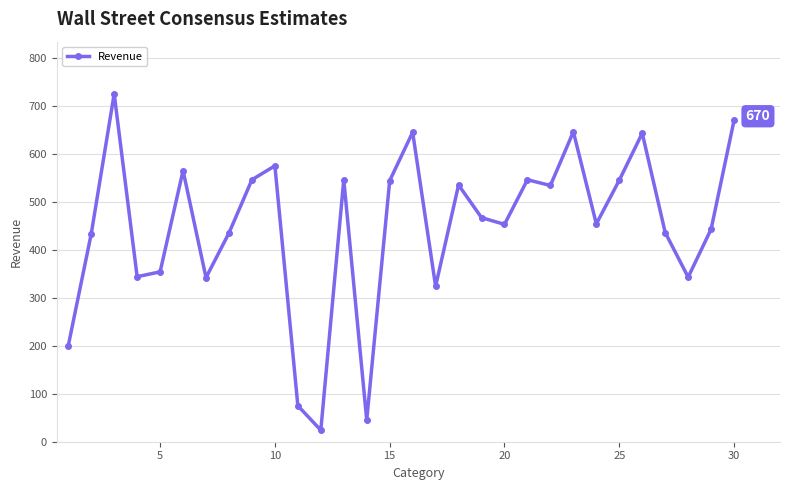

How many lines are shown in the chart?

1